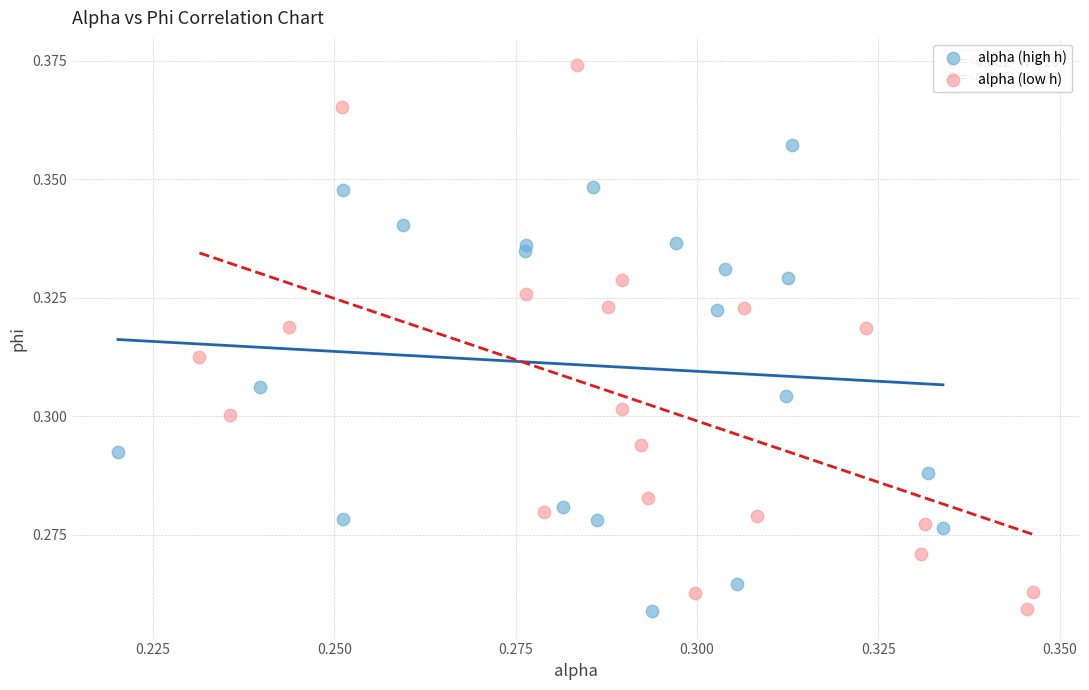

Which series has the widest spread of Y values?

alpha (low h)